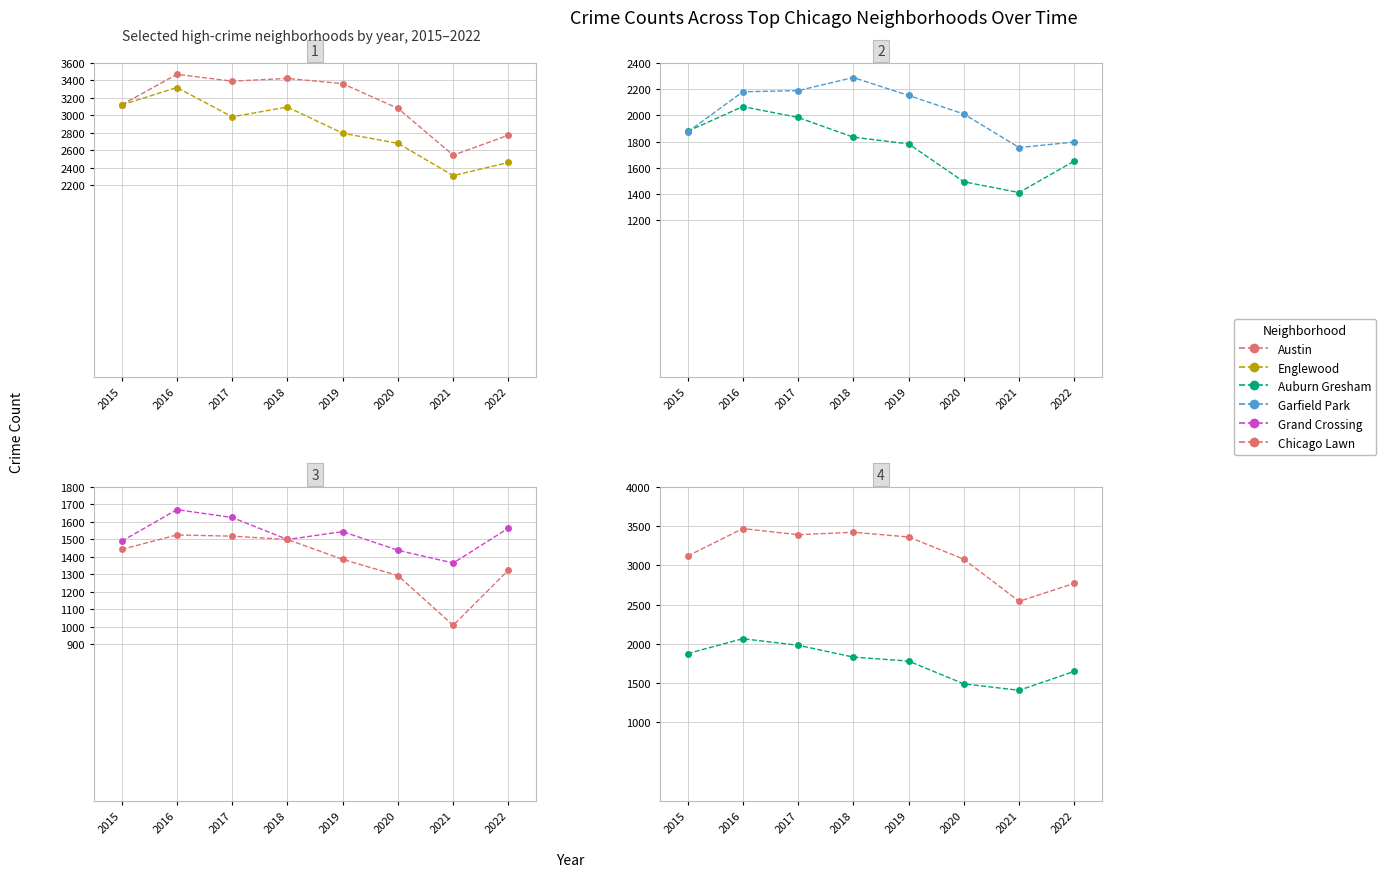

Is this an area chart (filled region under the line)?

No